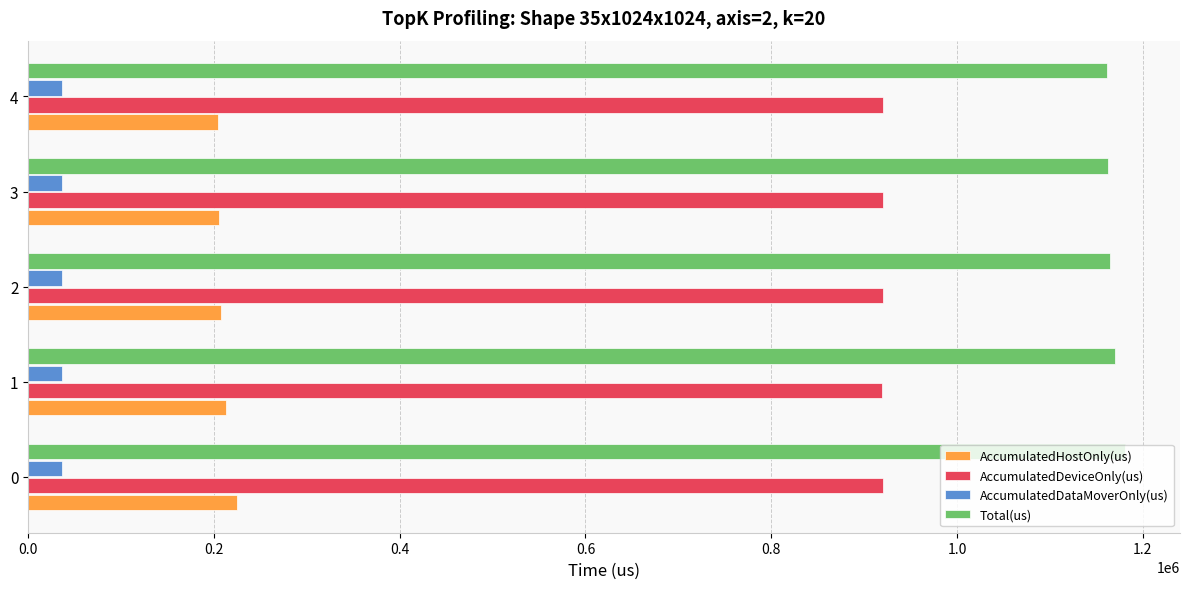

Rank the series by their maximum value, from lowest to highest.

AccumulatedDataMoverOnly(us), AccumulatedHostOnly(us), AccumulatedDeviceOnly(us), Total(us)